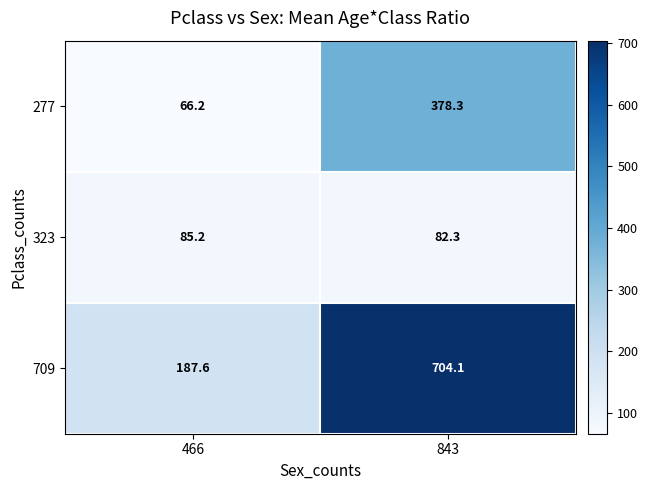

Between 466 and 843, which series saw the biggest shift?

709